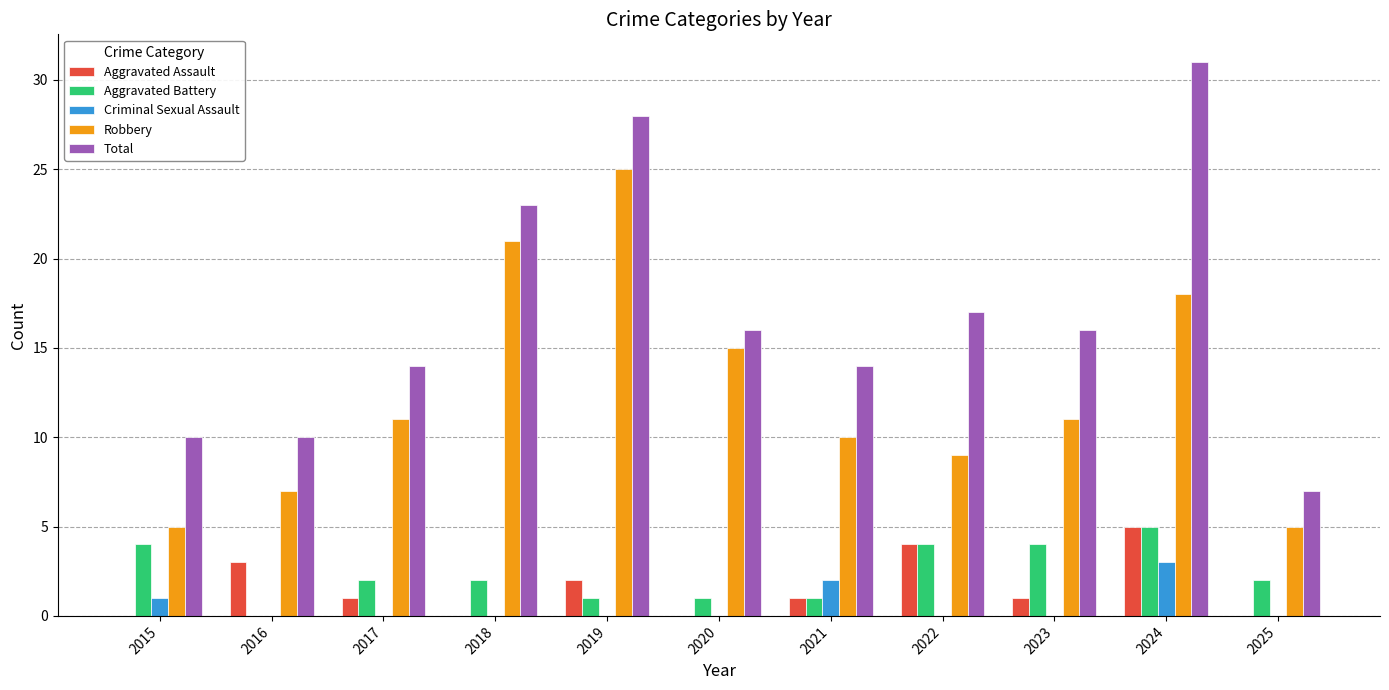

True or false: Criminal Sexual Assault has a value of 3 at 2021.

False